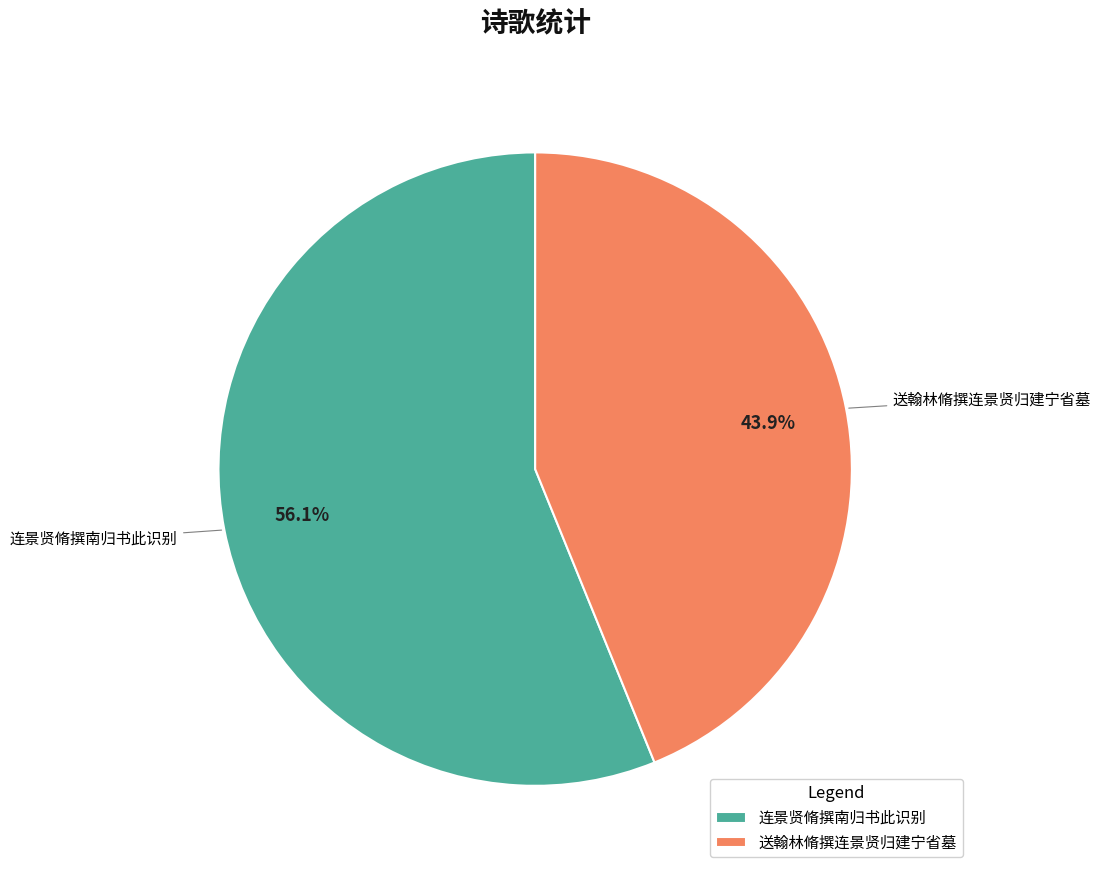

Is there a majority slice in this chart?

Yes